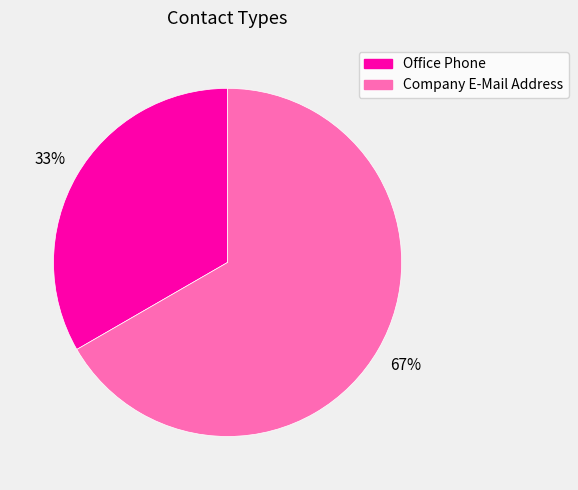

Which category has the biggest portion of the pie?

Company E-Mail Address